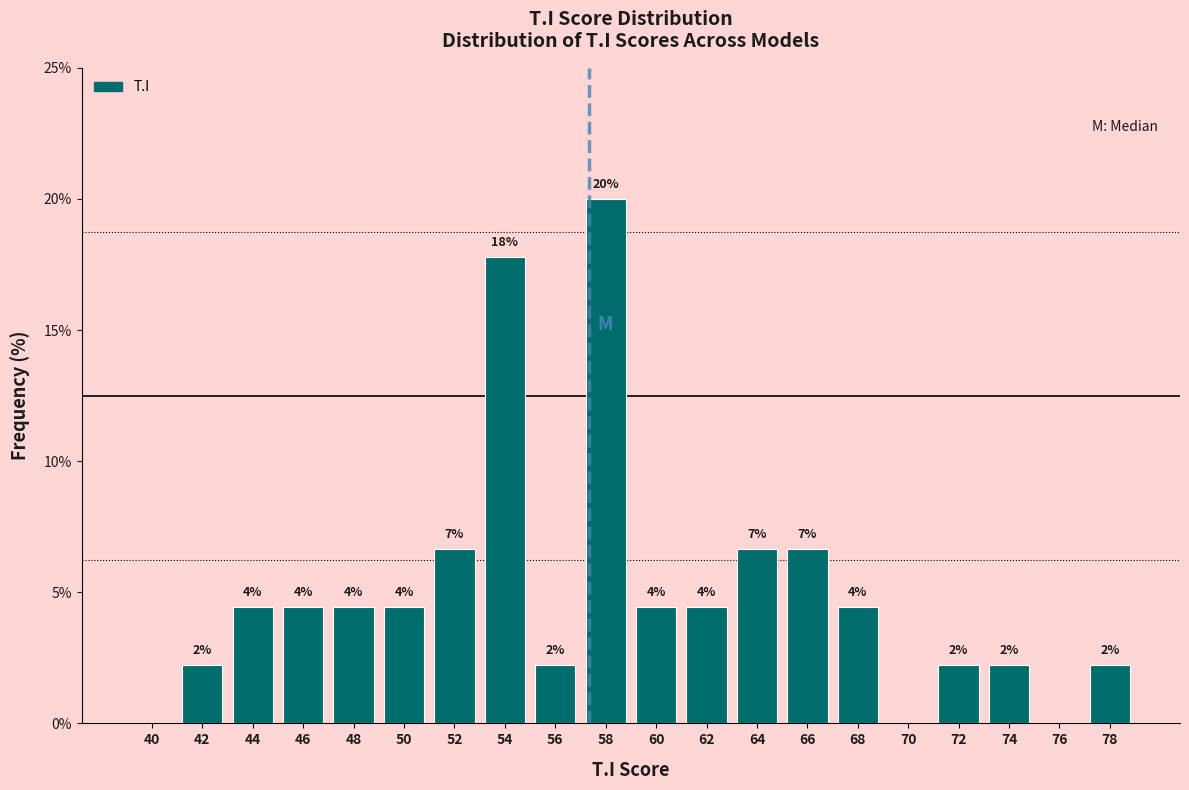

Are the bars horizontal?

No